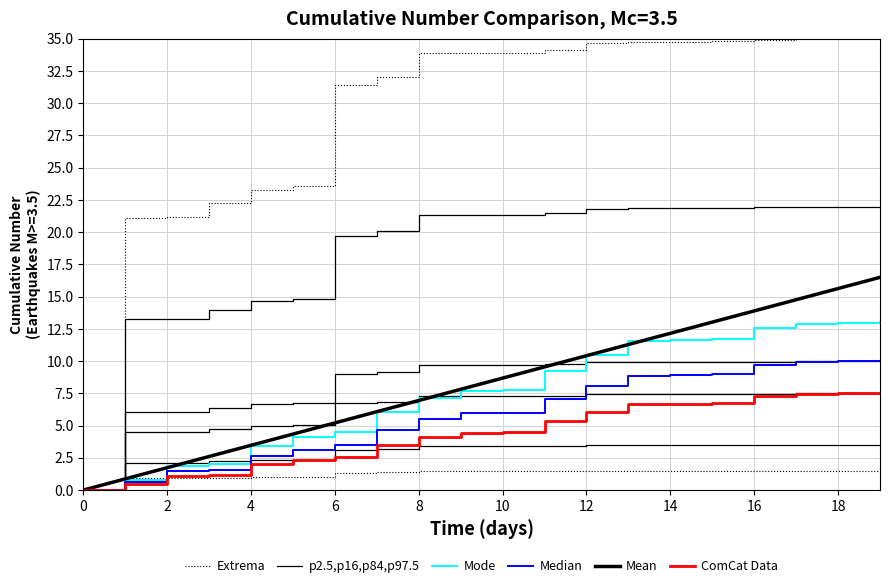

True or false: Median has a value of 0.0 at 0.

True